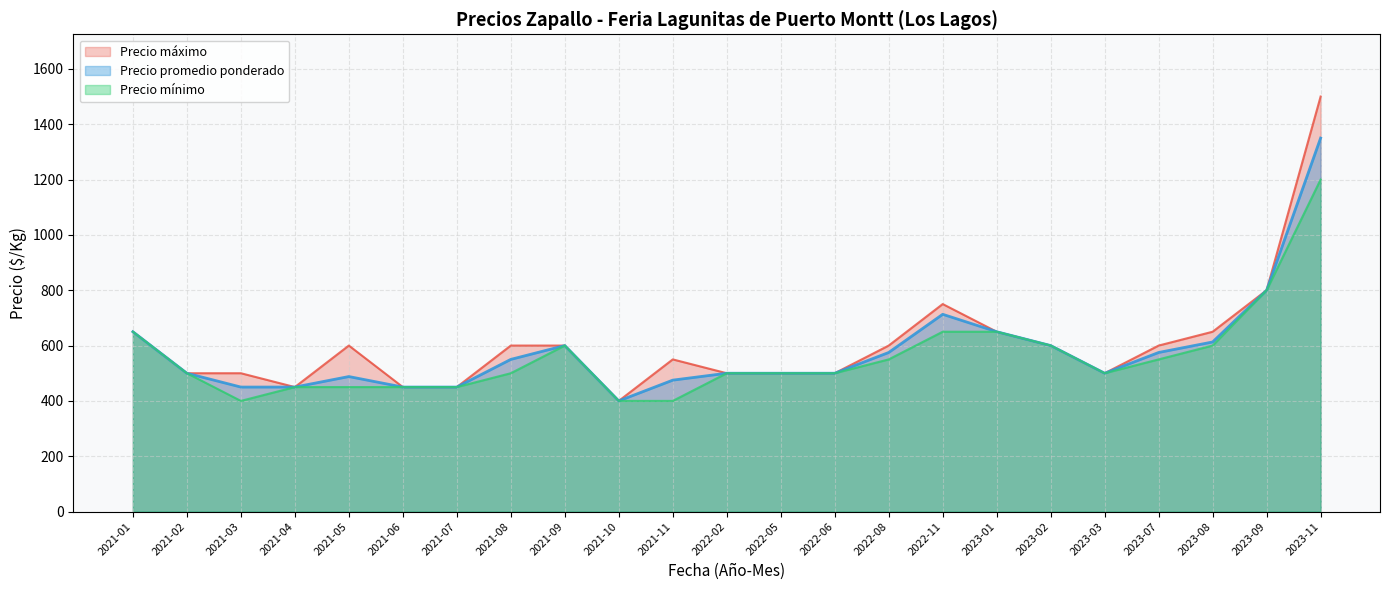

Which series changed the most between 2021-11 and 2023-01?

Precio mínimo